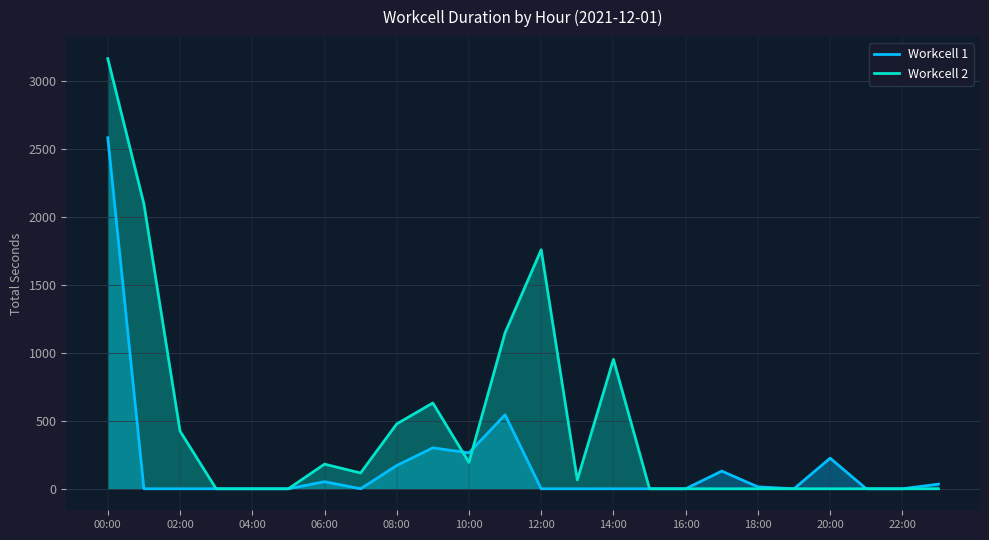

What are all the series names shown in the legend?

Workcell 1, Workcell 2